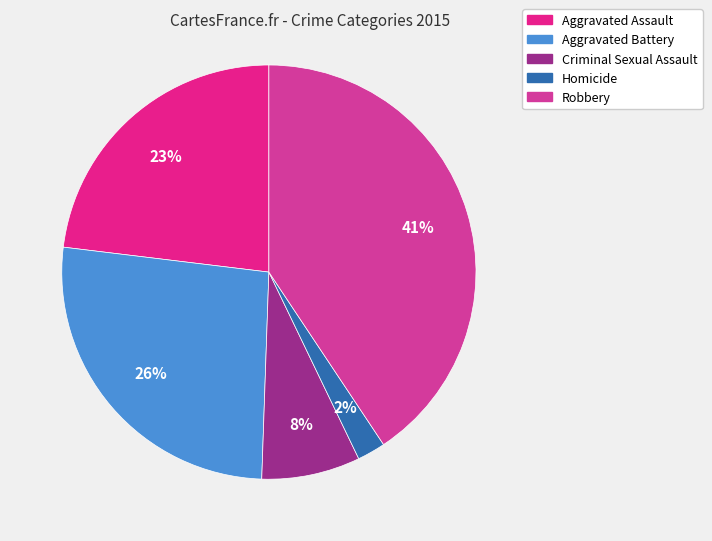

Rank the categories by value from highest to lowest.

Robbery, Aggravated Battery, Aggravated Assault, Criminal Sexual Assault, Homicide